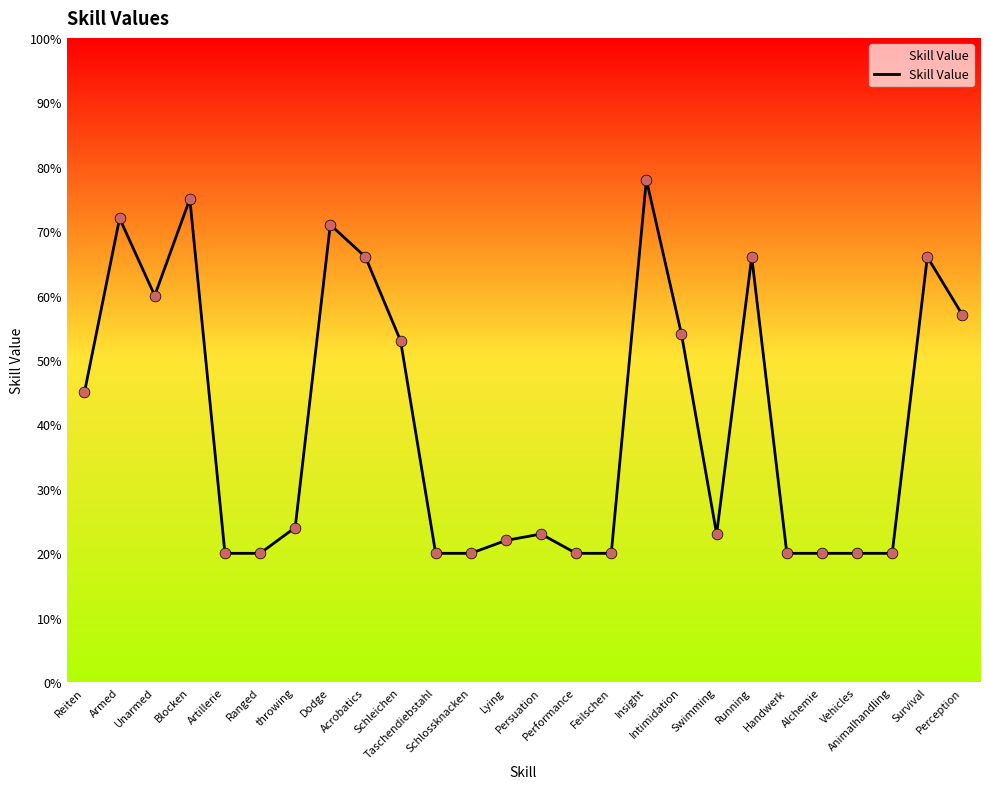

What is the ratio of the value at Insight to the value at Armed?

1.1